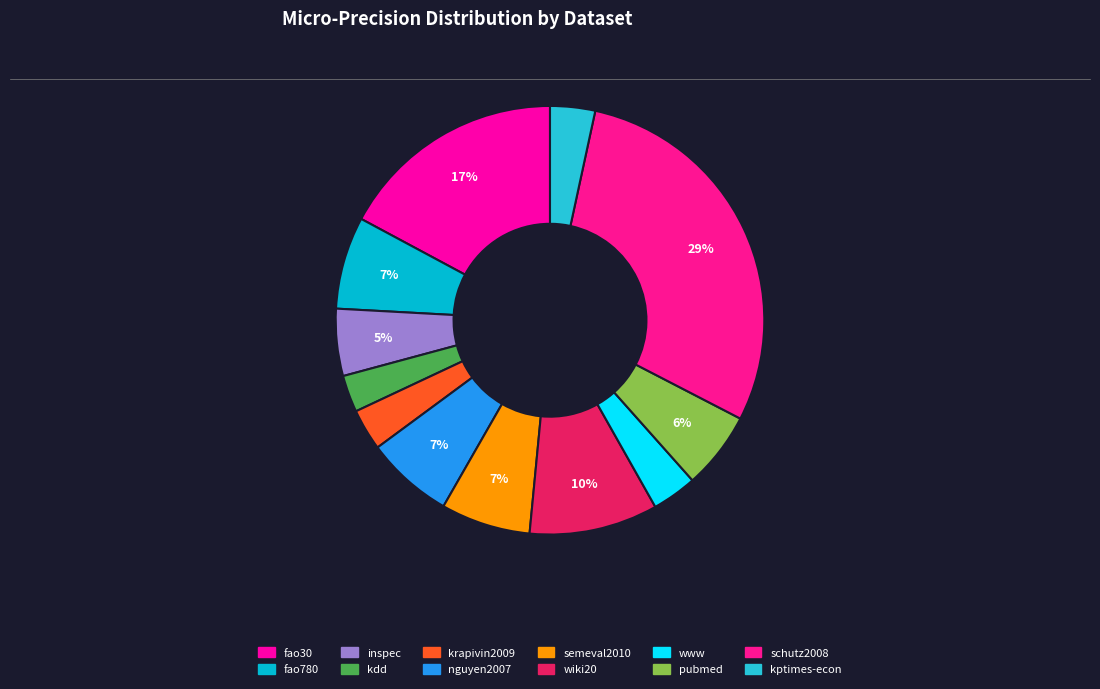

Combined, what portion of the pie is inspec and pubmed?

10.9%